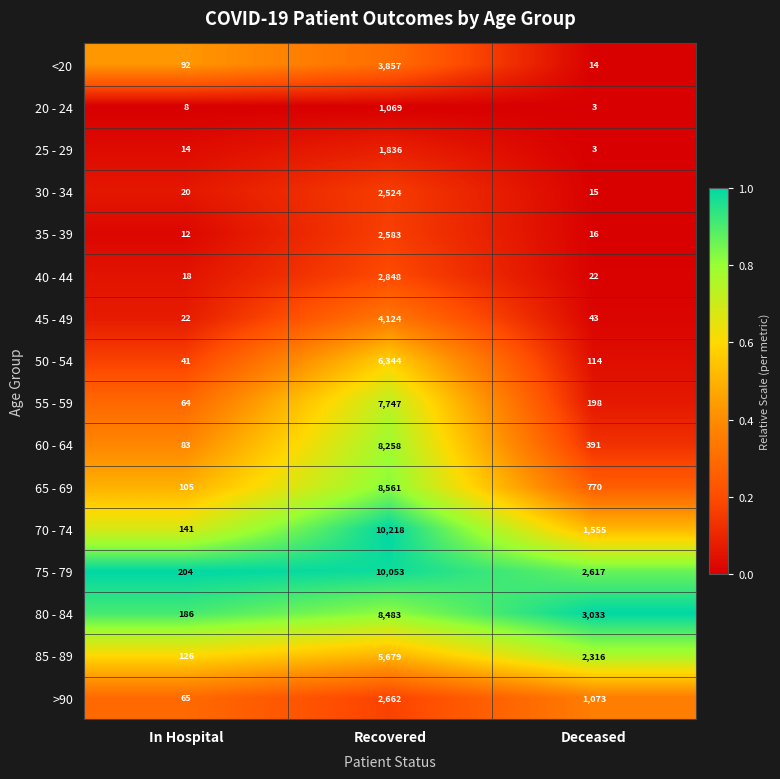

What is the difference between the highest and lowest values at In Hospital?

196